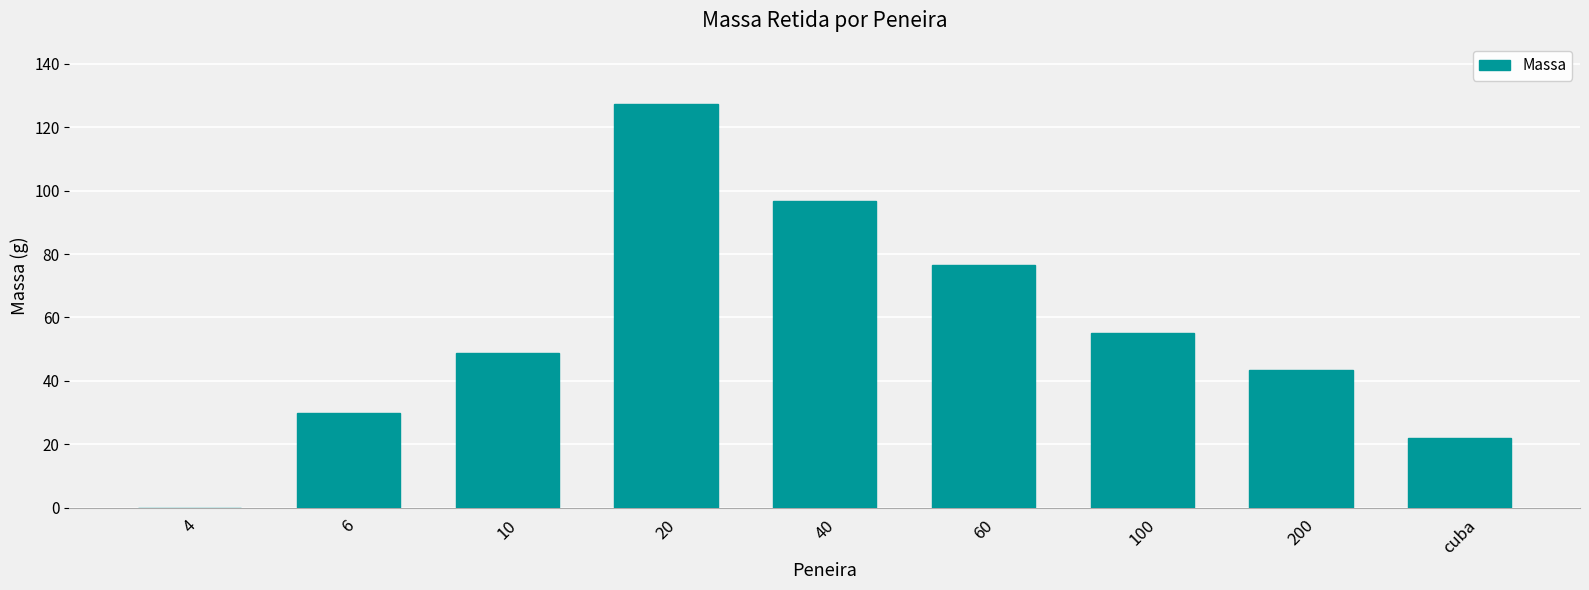

Which has a higher value, 100 or 40?

40